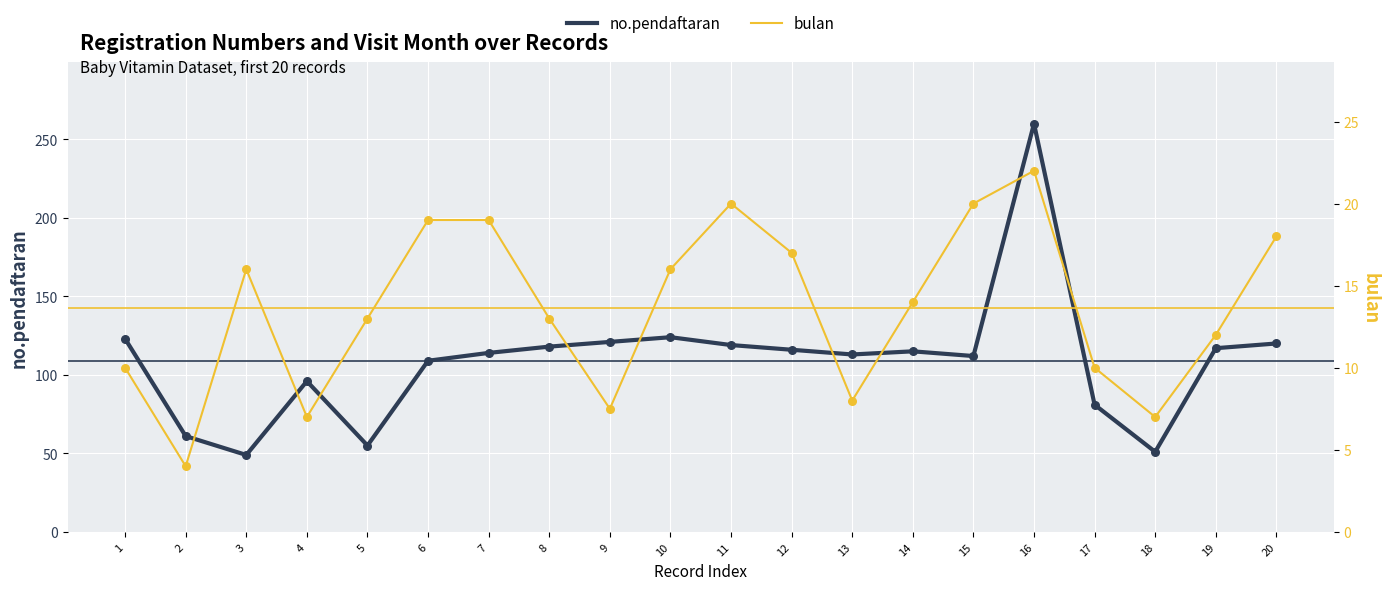

What is the total value across all series at 14?

129.0